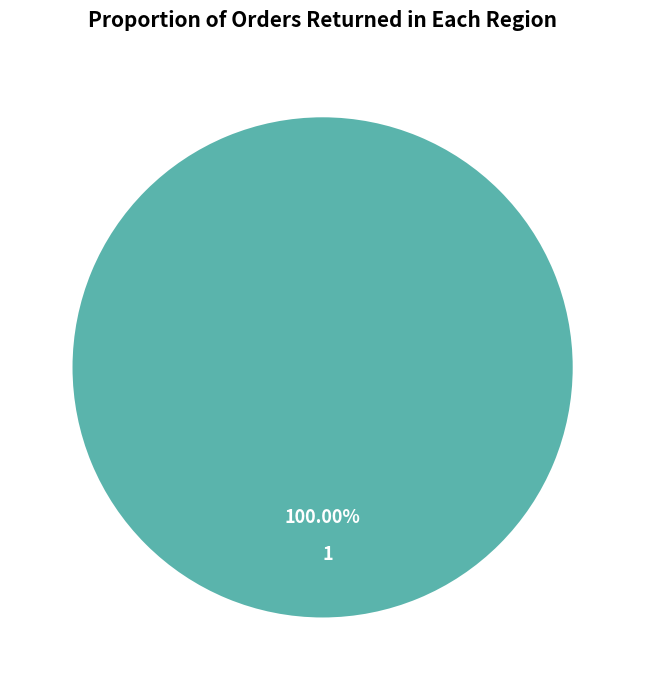

Rank the categories by value from lowest to highest.

1